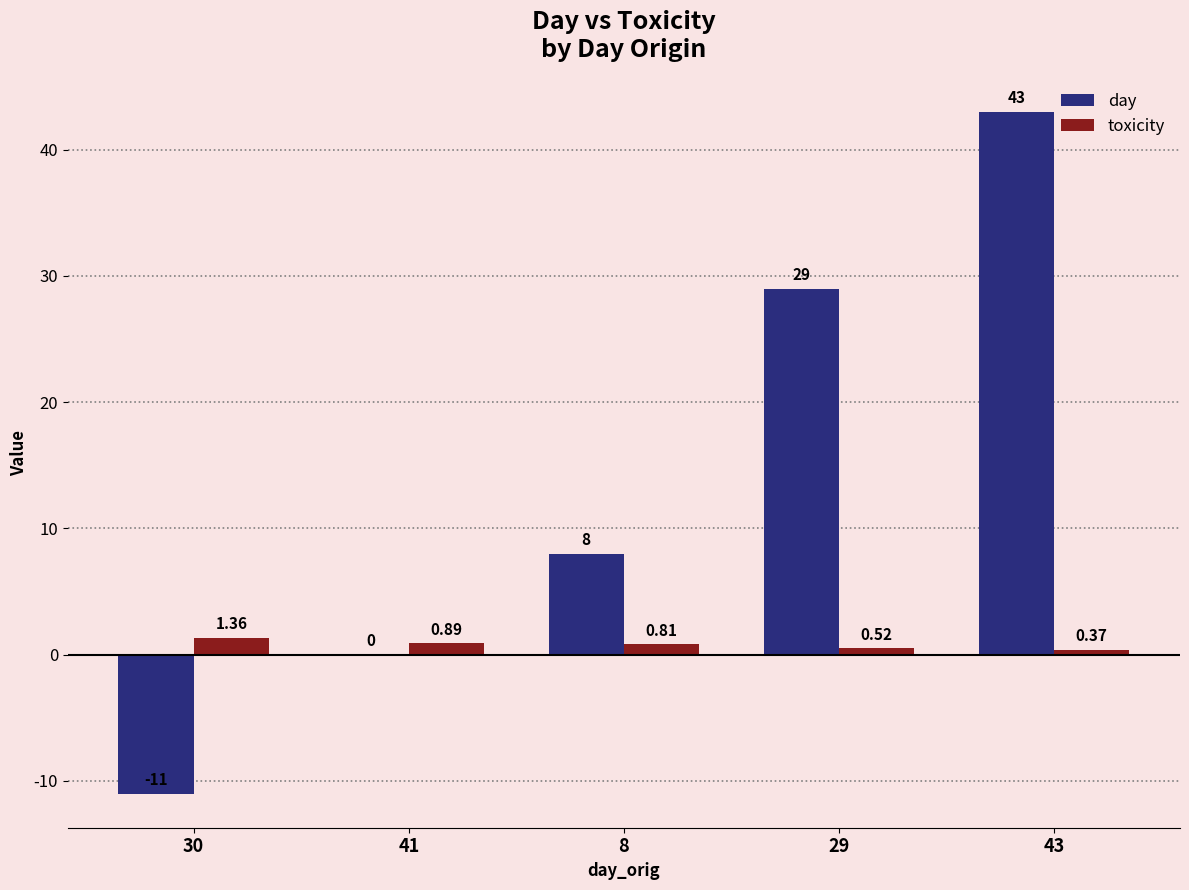

What is the sum of all day values?

69.0